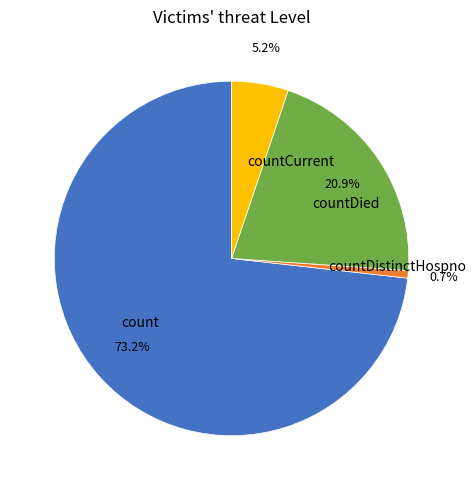

Which slice is the smallest?

countDistinctHospno